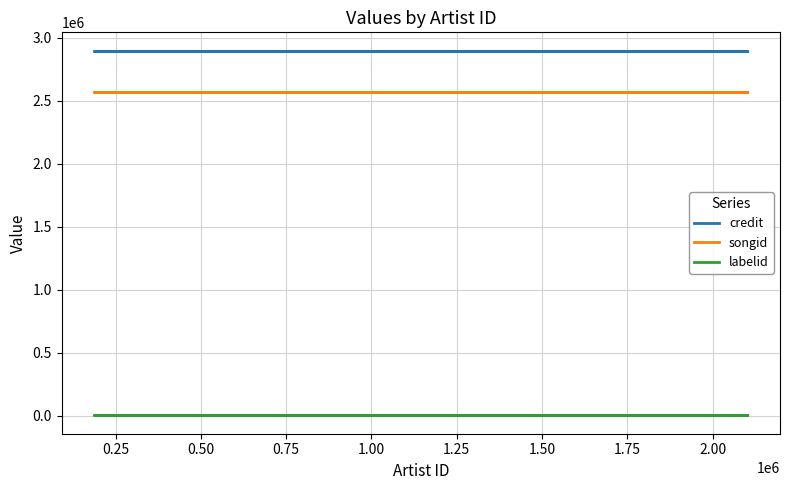

True or false: labelid and songid cross at least once.

False